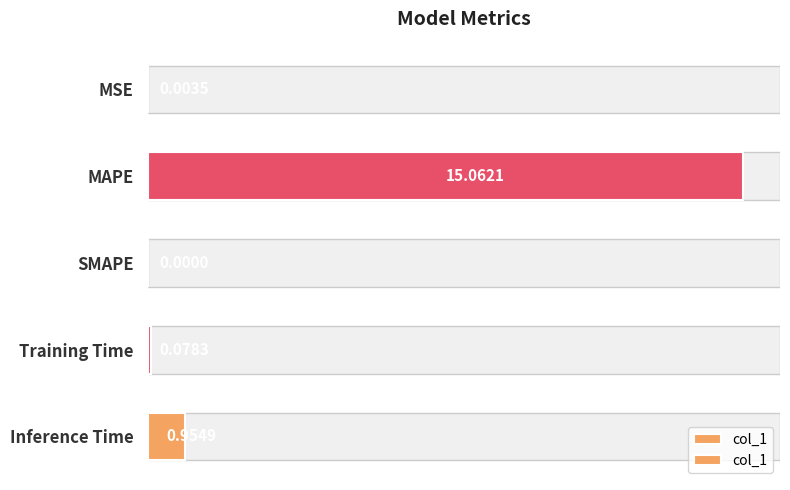

What is the value of the 4th bar from the left?

0.1